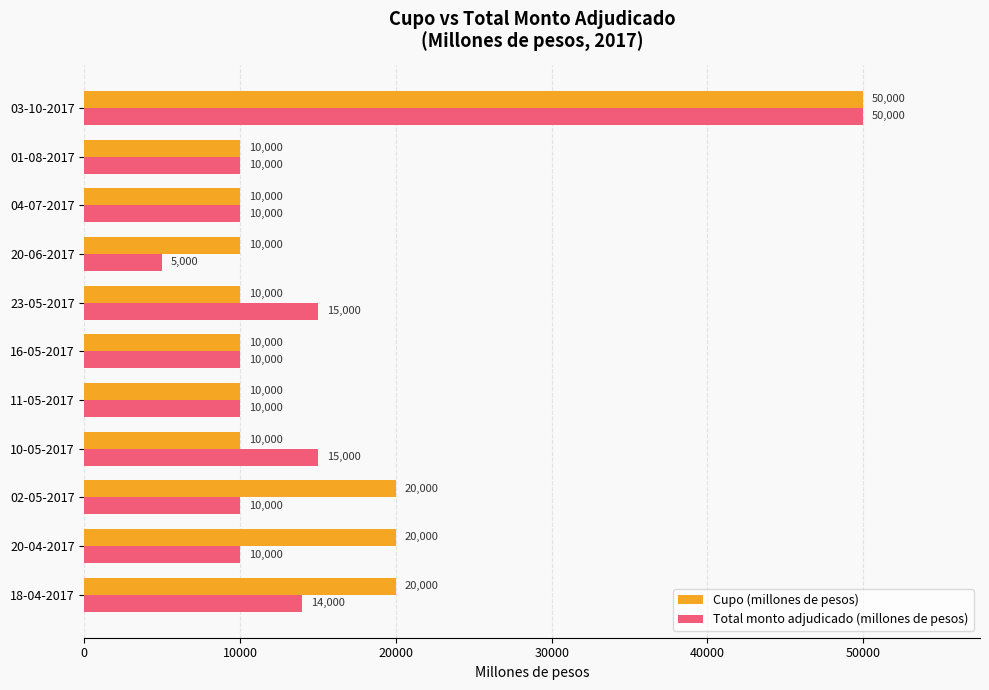

What is the difference between the Total monto adjudicado (millones de pesos) values at 10-05-2017 and 18-04-2017?

1000